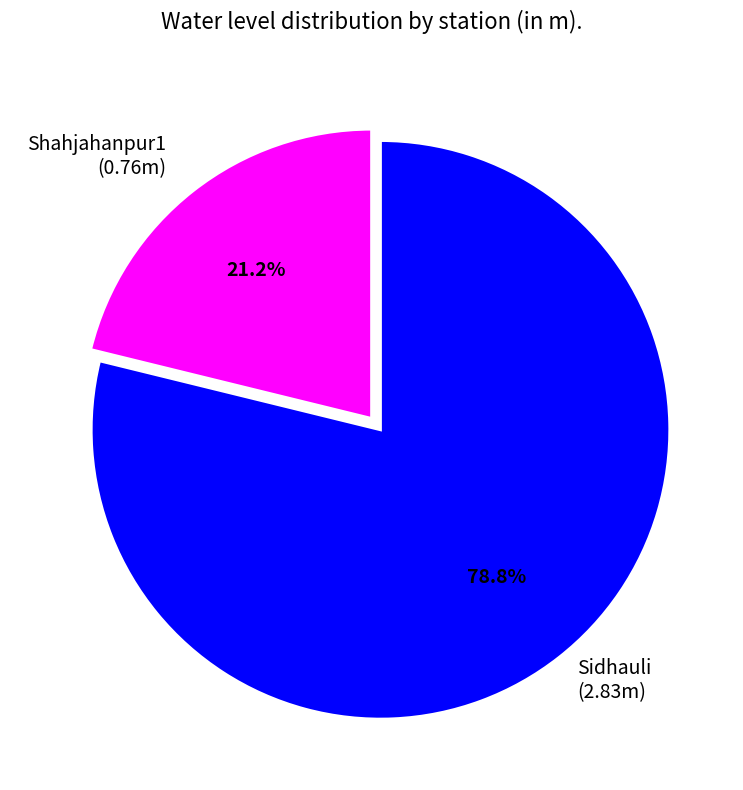

Rank the categories by value from highest to lowest.

Sidhauli, Shahjahanpur1